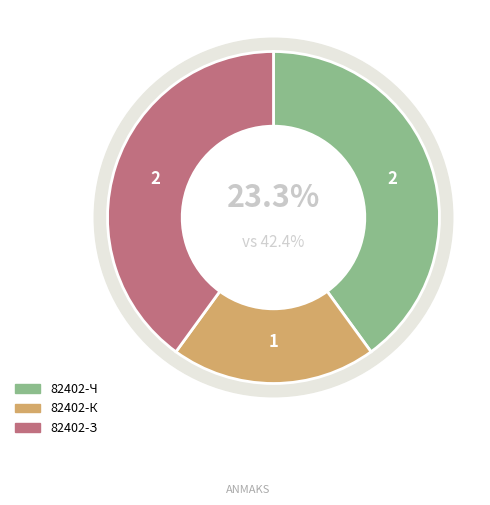

Is it true that 82402-З is 32% of the pie?

False